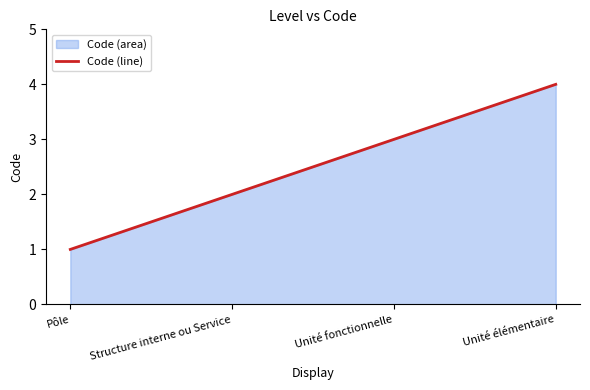

List the labels in order of value, largest first.

Unité élémentaire, Unité fonctionnelle, Structure interne ou Service, Pôle